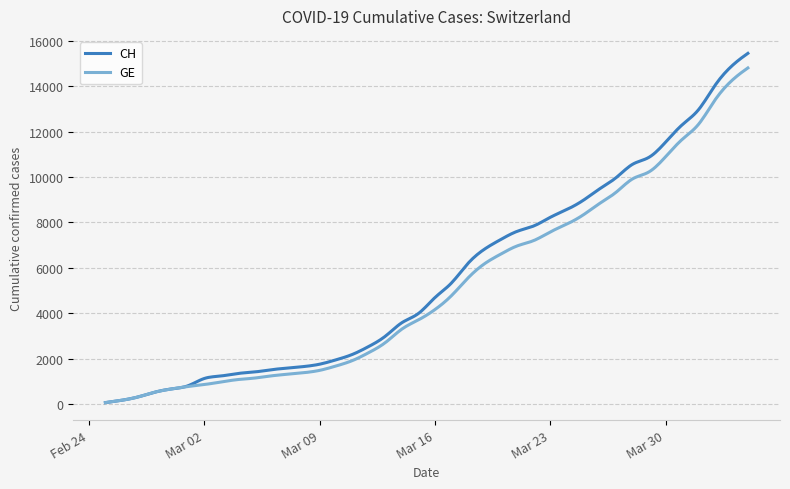

What is the difference between the maximum and minimum values in the CH series?

15367.0